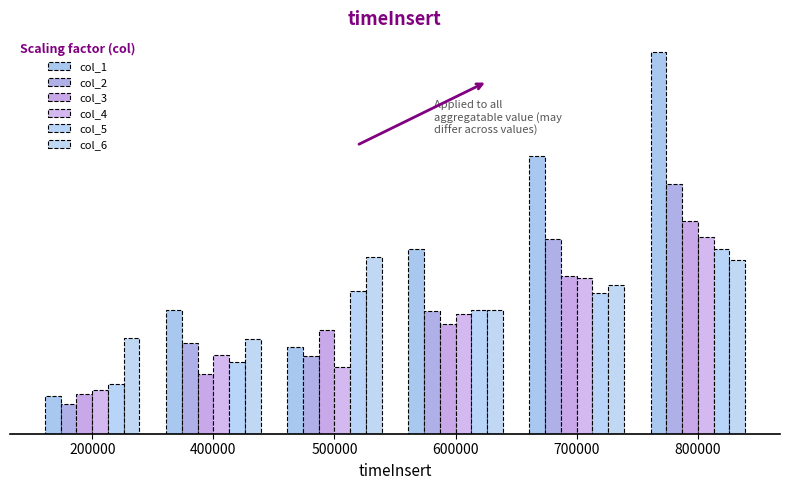

How many categories are shown in the chart?

6